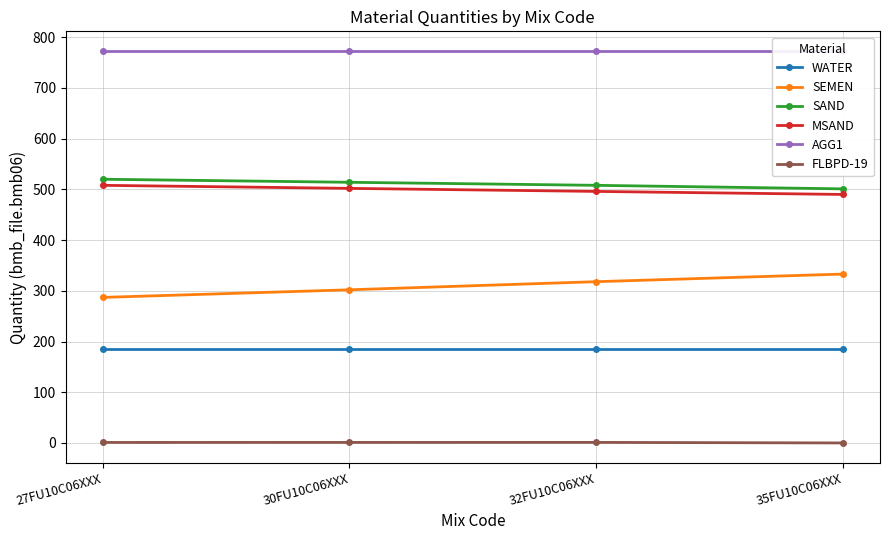

Rank the series at 30FU10C06XXX from lowest to highest value.

FLBPD-19, WATER, SEMEN, MSAND, SAND, AGG1